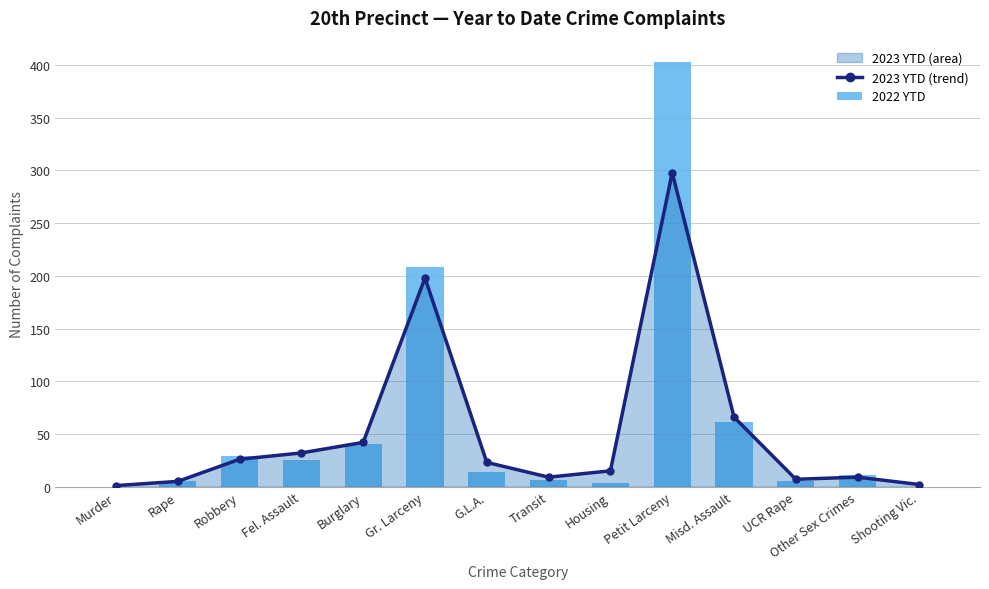

List the labels in order of 2023 YTD (trend) value, largest first.

Petit Larceny, Gr. Larceny, Misd. Assault, Burglary, Fel. Assault, Robbery, G.L.A., Housing, Transit, Other Sex Crimes, UCR Rape, Rape, Shooting Vic., Murder